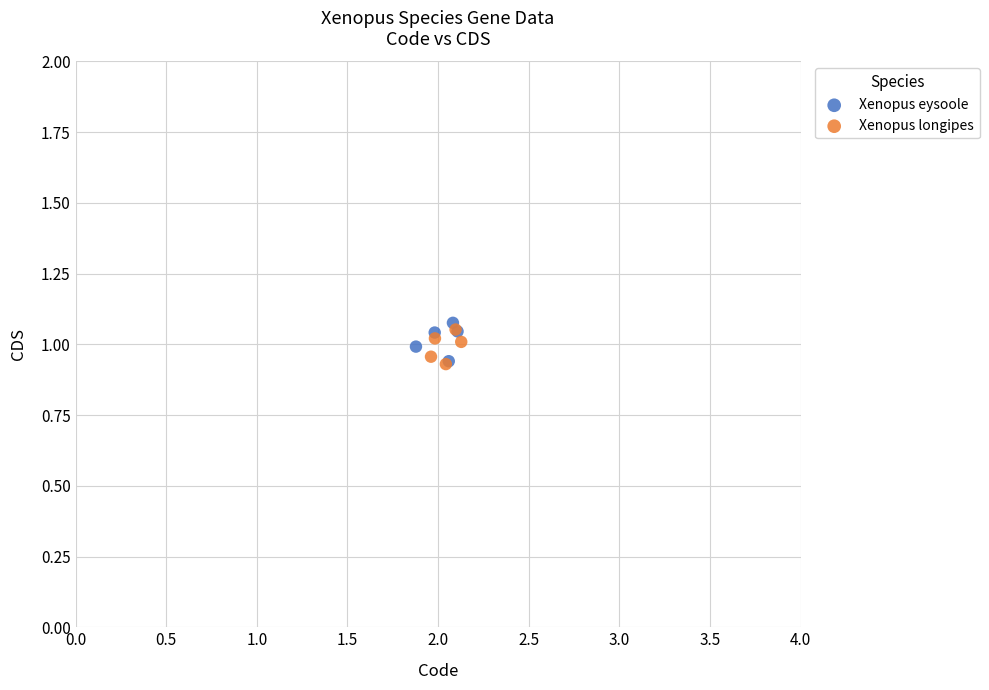

What are all the series names shown in the legend?

Xenopus eysoole, Xenopus longipes